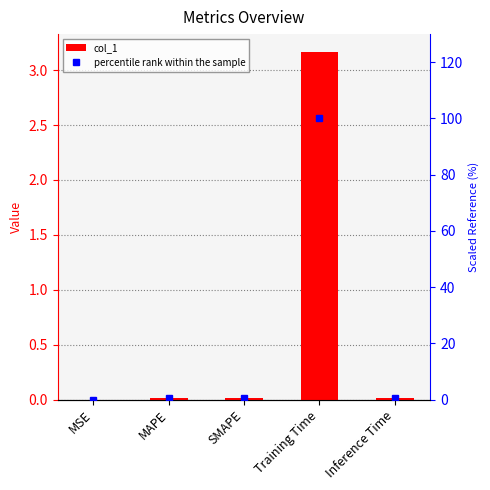

The col_1 series shows 0.0 at SMAPE. True or false?

False